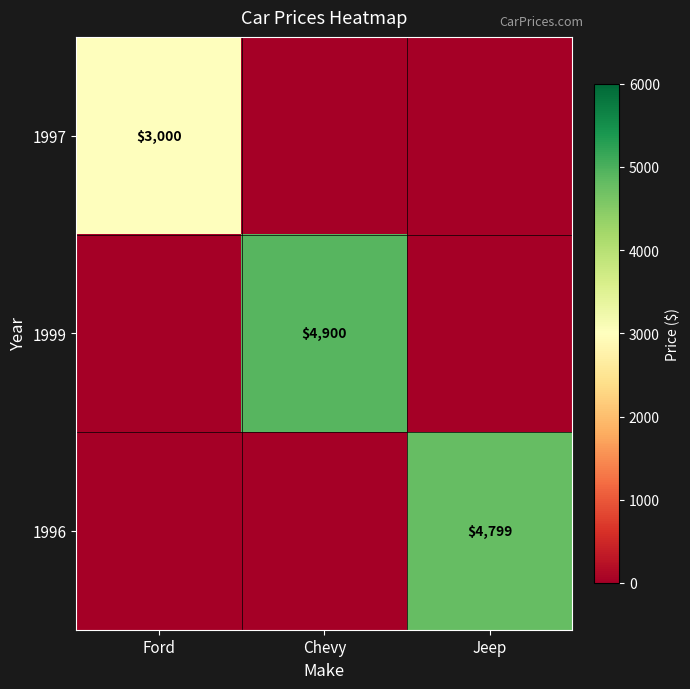

How many categories are shown in the chart?

3